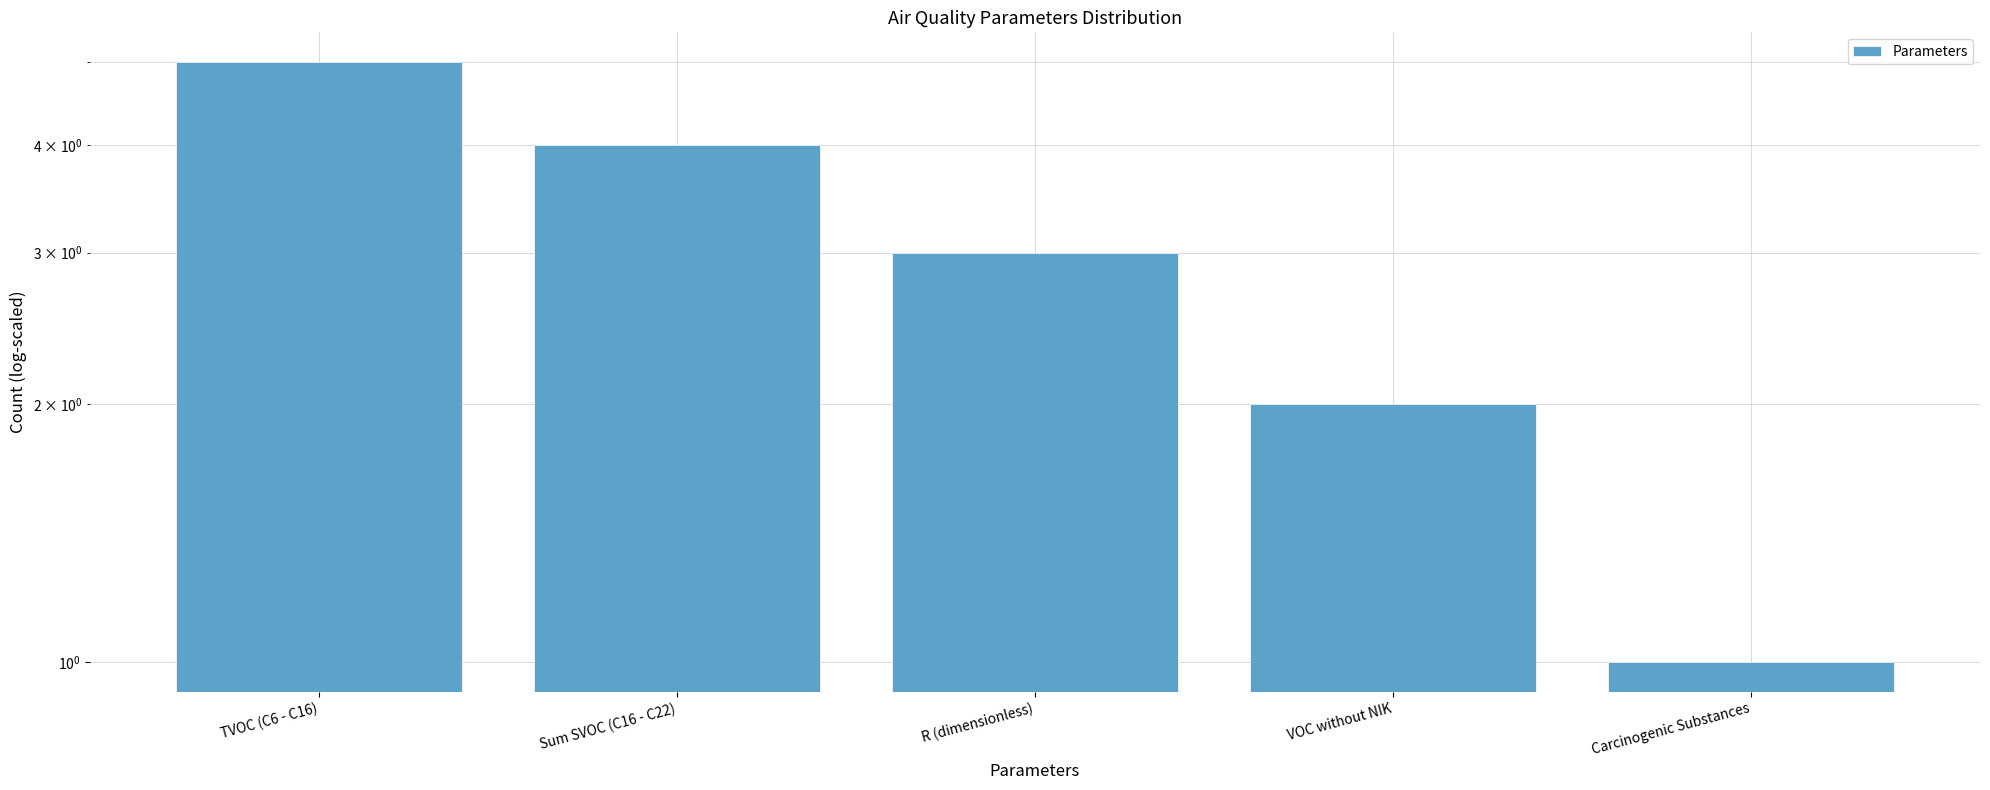

How many bars are there in total?

5